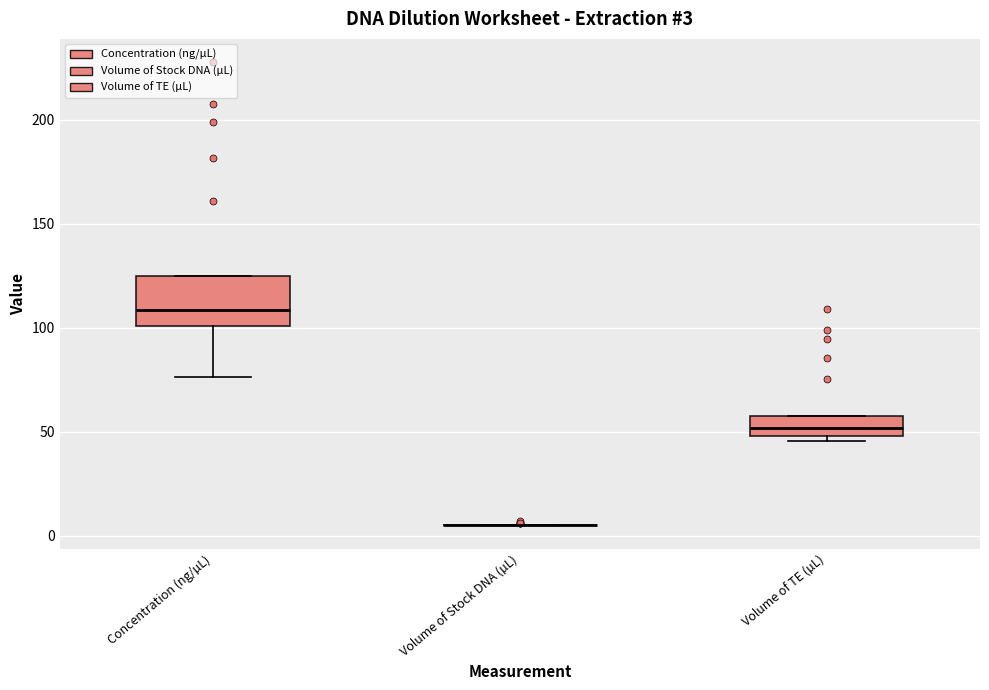

Comparing the boxes themselves (not the whiskers), which one is the tallest?

Concentration (ng/µL)